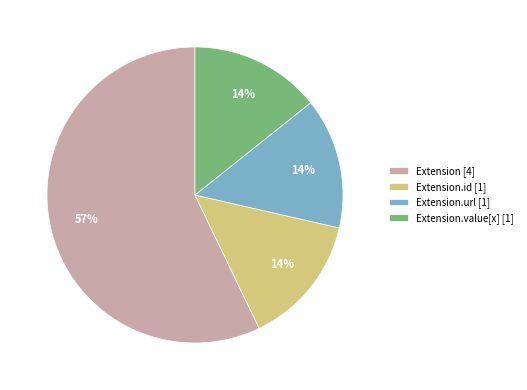

Is it true that Extension [4] is 57% of the pie?

True